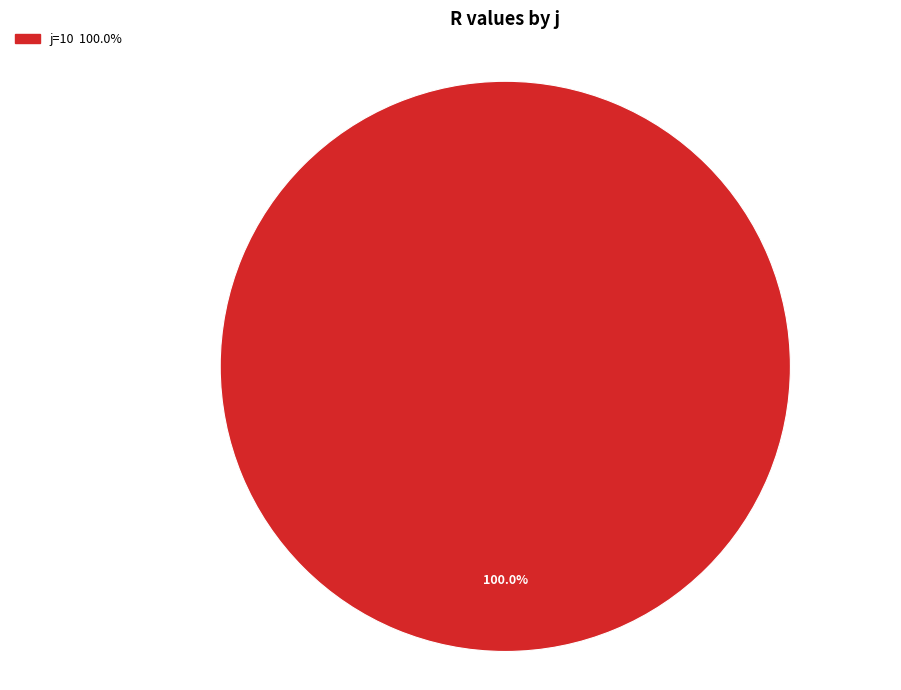

Does any single category account for the majority?

Yes